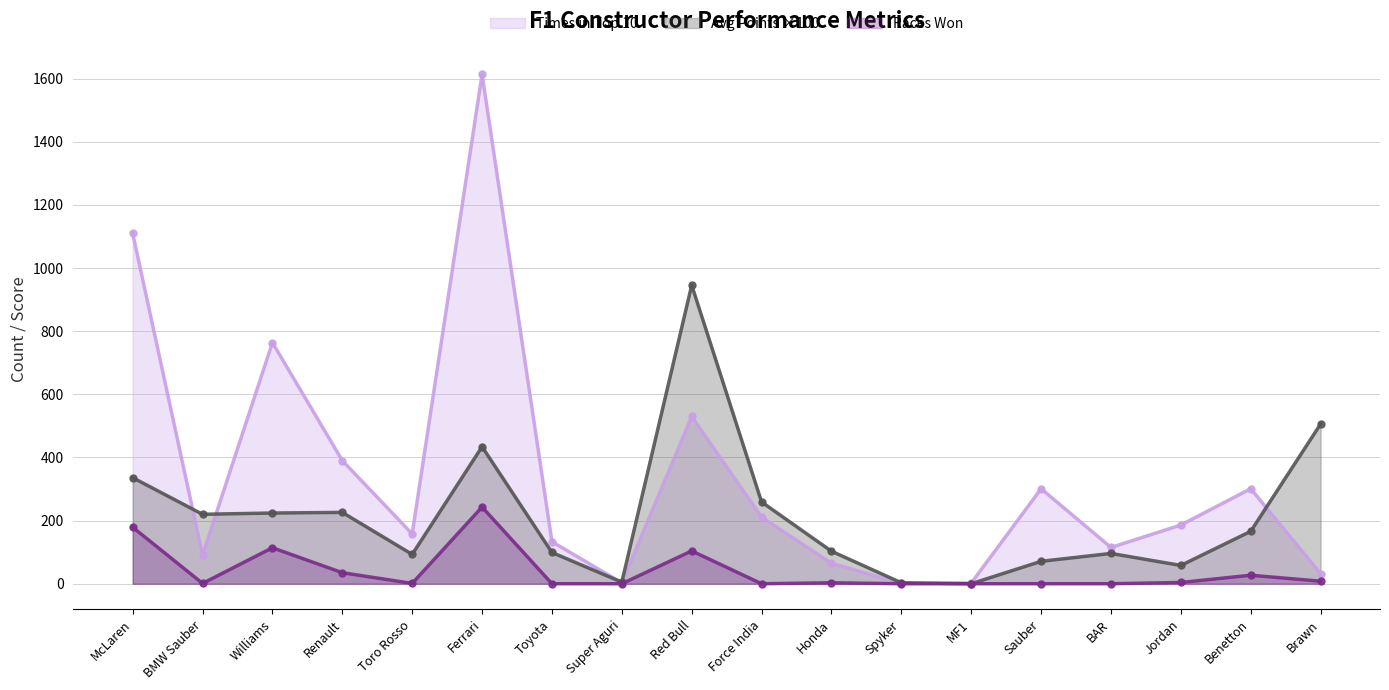

Rank the series by their average value, from highest to lowest.

Times in Top 10, Avg Points ×100, Races Won